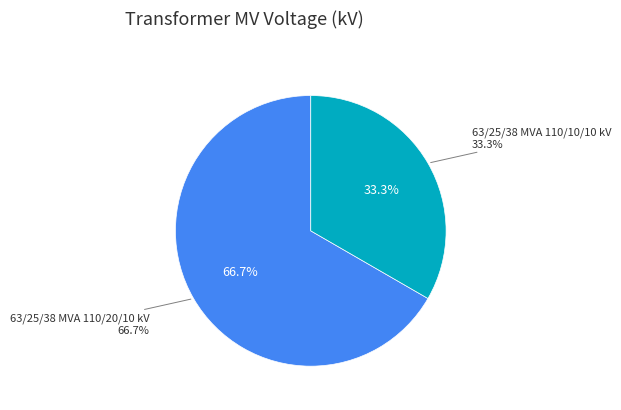

True or false: 63/25/38 MVA 110/10/10 kV accounts for 33% of the total.

True